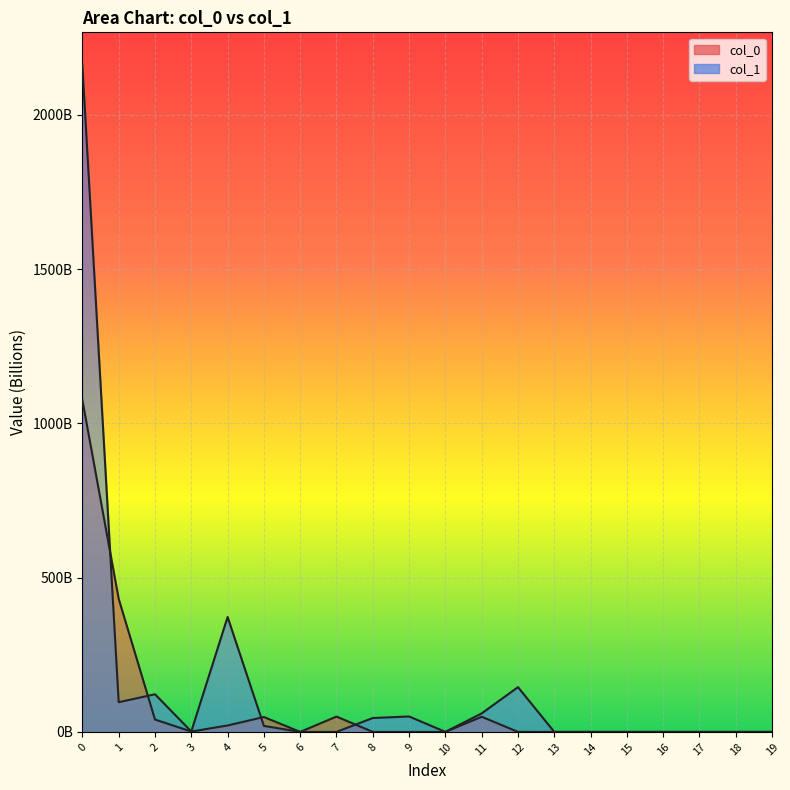

Reading right to left, list all the values displayed in this chart.

col_0: 19=0.0	18=0.0	17=0.0	16=0.0	15=0.0	14=0.0	13=0.0	12=0.1	11=49.0	10=0.0	9=0.0	8=0.0	7=49.7	6=0.0	5=48.3	4=20.8	3=1.2	2=40.0	1=431.0	0=1074.9
col_1: 19=0.0	18=0.0	17=0.0	16=0.0	15=0.0	14=0.0	13=0.0	12=145.0	11=60.0	10=0.0	9=50.0	8=45.0	7=0.0	6=0.0	5=19.4	4=372.4	3=1.4	2=122.0	1=96.2	0=2159.3